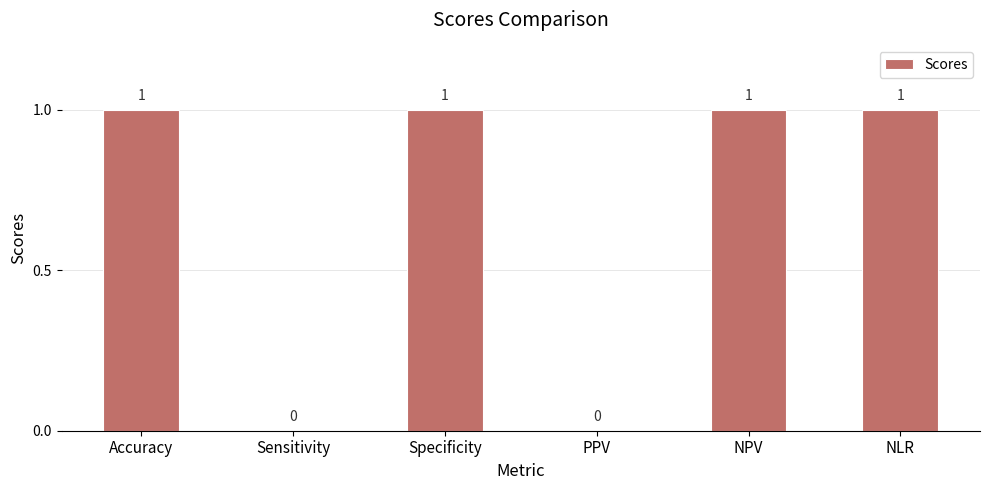

How many values are between 0 and 1?

6